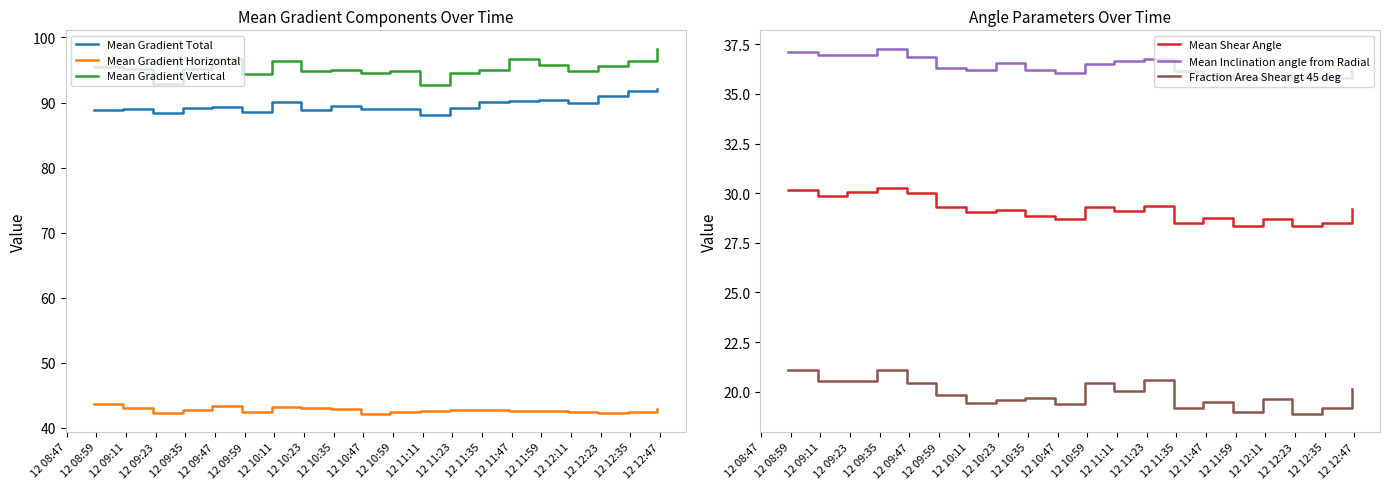

True or false: Mean Gradient Horizontal and Mean Gradient Vertical intersect in this chart.

False